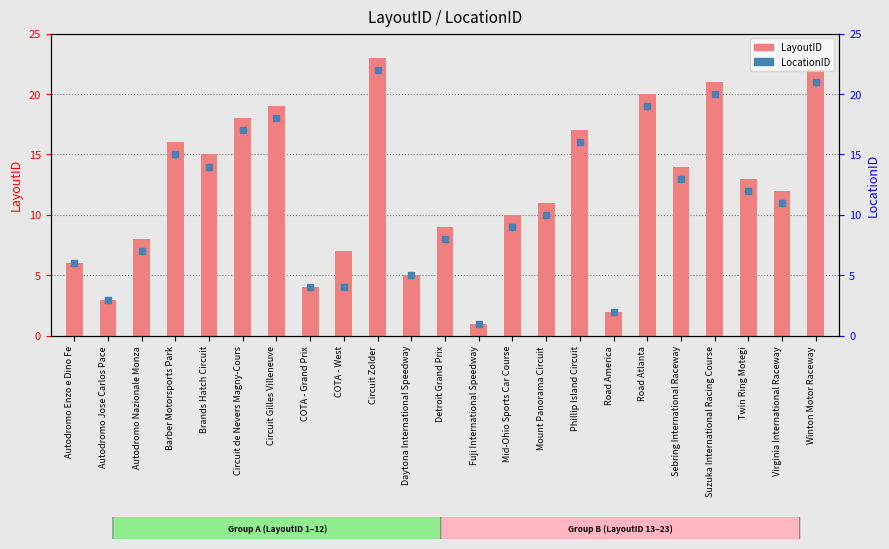

Which series contains the lowest Y value?

LayoutID